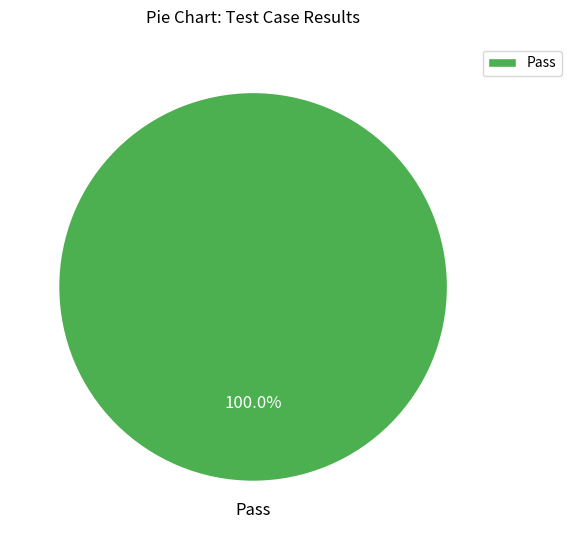

Is there any slice that represents more than half of the pie?

Yes